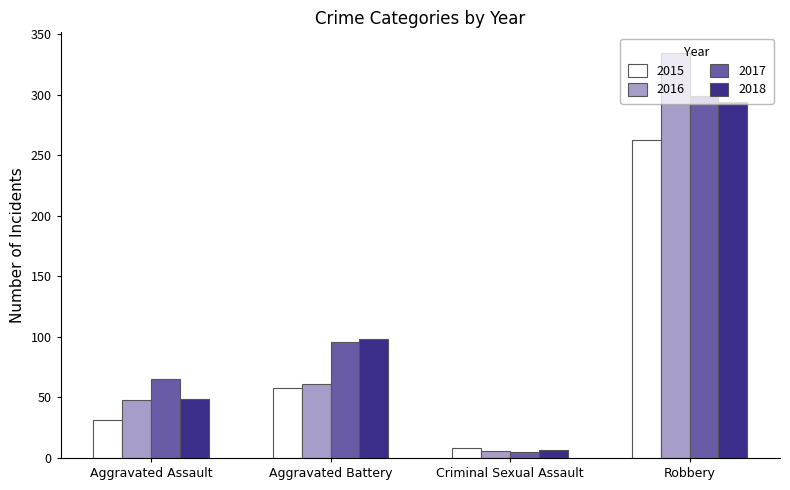

Reading left to right, transcribe all the data shown in this chart.

2015: 31	58	8	263
2016: 48	61	6	335
2017: 65	96	5	299
2018: 49	98	7	294